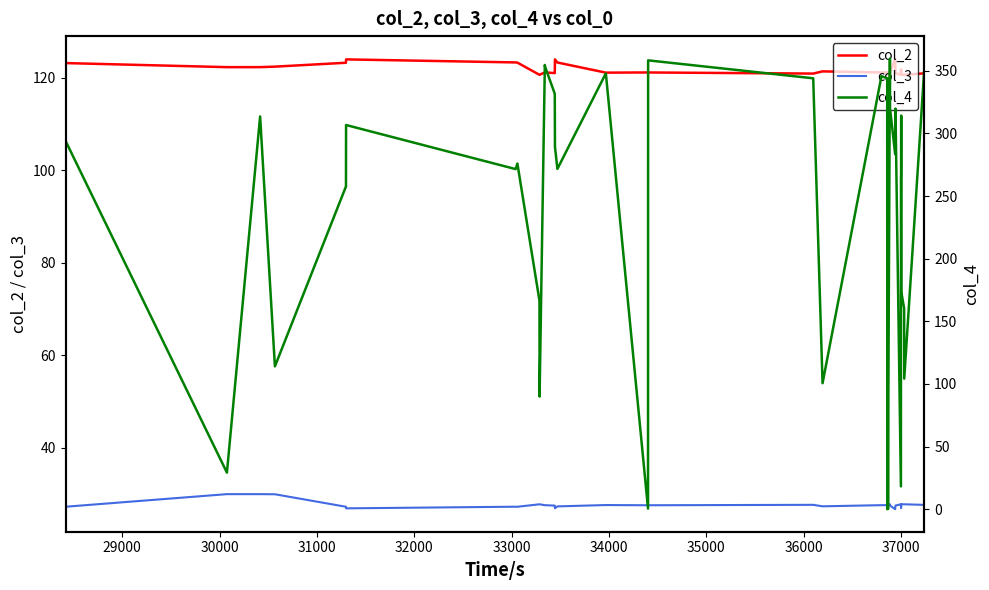

Reading right to left, transcribe all the data shown in this chart.

col_2: 121.0	121.0	120.6	120.6	120.6	120.6	121.8	121.8	120.6	121.0	124.1	121.0	120.6	120.6	121.2	121.2	121.1	121.2	121.4	120.9	121.2	121.2	121.1	121.1	123.3	124.0	121.0	121.0	121.2	121.2	120.6	120.6	123.3	123.3	124.0	123.3	122.4	122.3	122.3	123.2
col_3: 27.6	27.6	27.7	27.7	27.8	27.7	26.9	26.9	27.7	27.5	26.7	27.5	27.8	27.8	27.6	27.6	27.6	27.6	27.3	27.6	27.5	27.5	27.6	27.6	27.3	26.9	27.5	27.5	27.6	27.6	27.7	27.7	27.2	27.2	26.9	27.2	29.9	29.9	29.9	27.2
col_4: 352.1	352.6	104.2	160.3	173.5	314.2	265.6	265.3	18.2	319.8	283.4	320.1	359.7	90.4	0.4	0.0	344.0	345.7	100.6	344.0	358.3	0.5	347.7	347.8	271.7	289.3	331.6	331.9	353.6	354.6	90.0	166.4	276.0	271.5	306.7	257.7	114.0	313.5	29.2	294.1